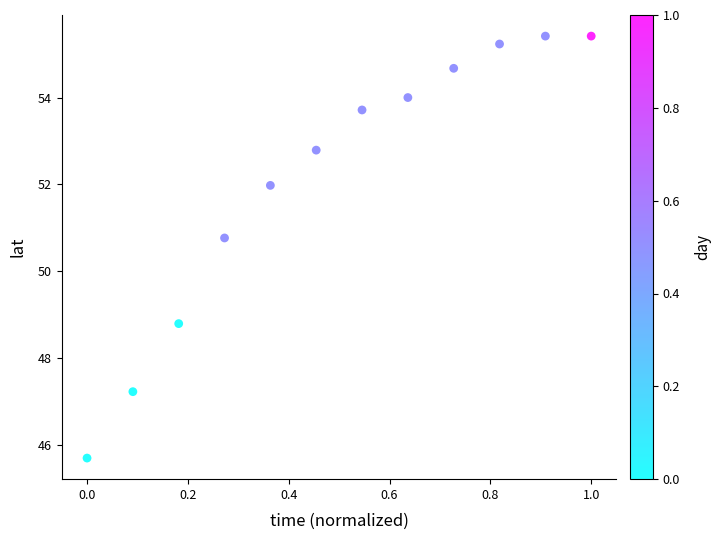

What Y value in the scatter plot is closest to 50?

50.8